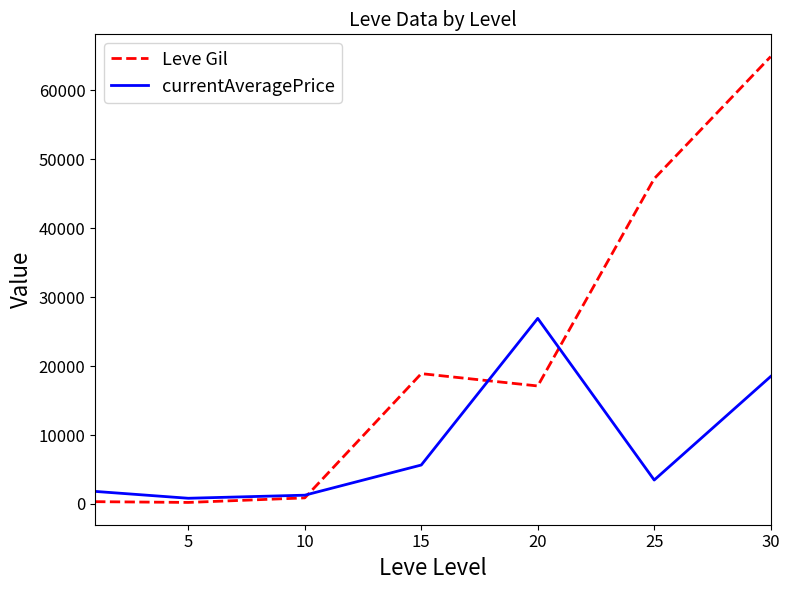

Rank the series by their average value, from highest to lowest.

Leve Gil, currentAveragePrice